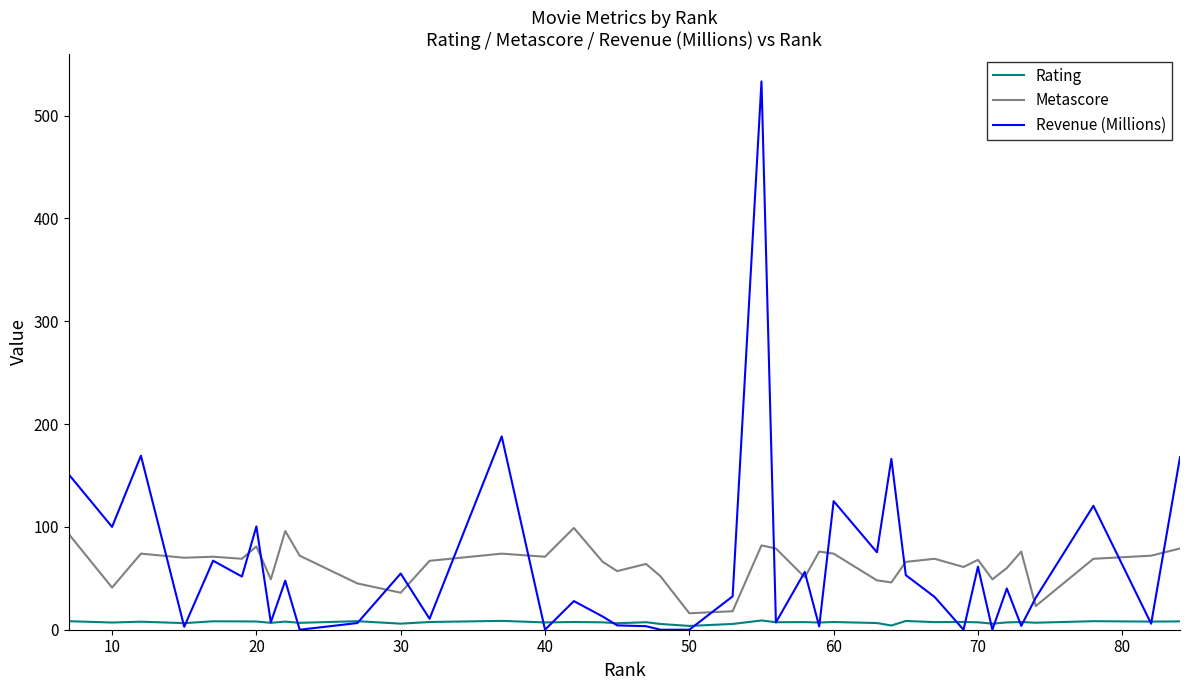

List the series in order of their peak value, lowest first.

Rating, Metascore, Revenue (Millions)